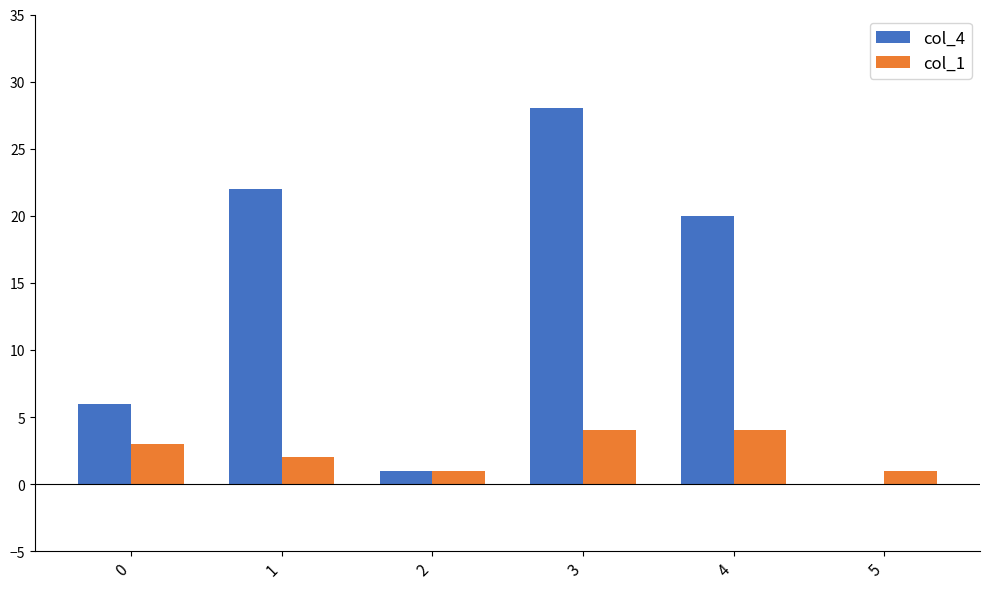

Reading right to left, what are all the values shown in this chart?

col_4: 5=0	4=20	3=28	2=1	1=22	0=6
col_1: 5=1	4=4	3=4	2=1	1=2	0=3